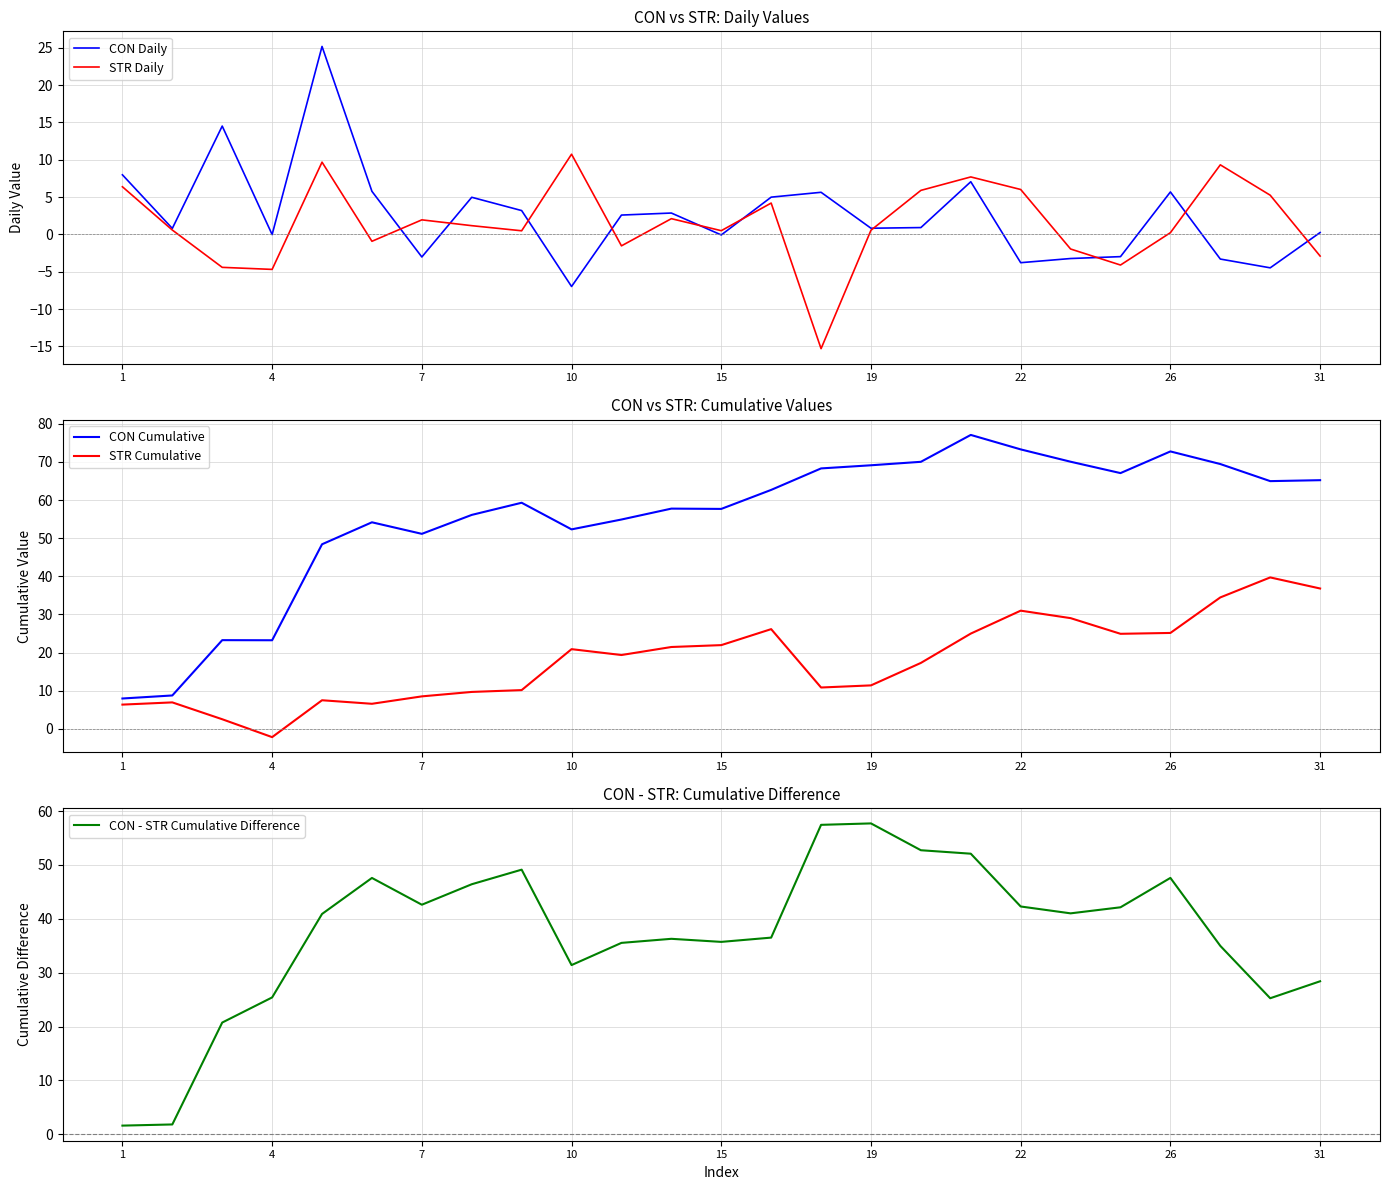

Which series has the largest total across all categories?

CON Cumulative